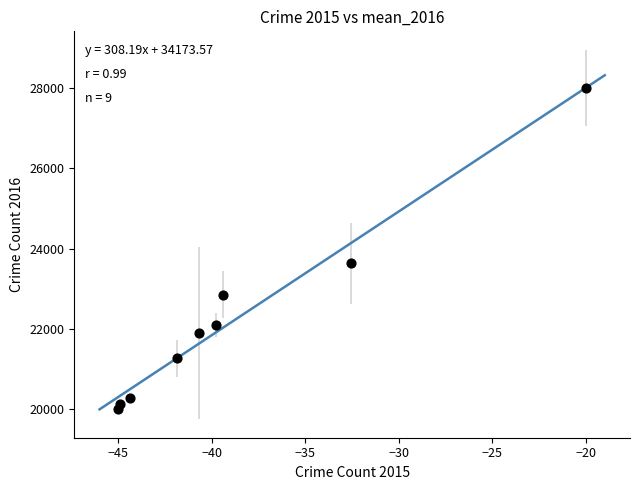

What is the average Y value?

22240.0